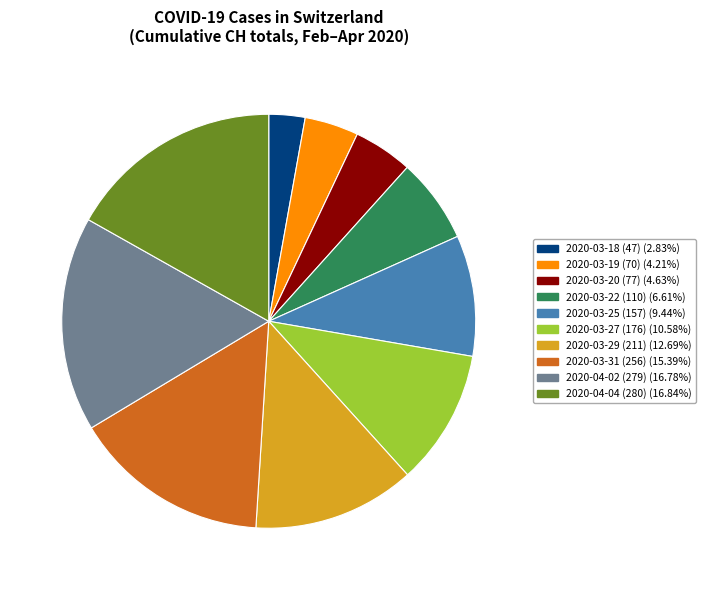

Is the sum of 2020-04-02 (279) (16.78%) and 2020-03-25 (157) (9.44%) greater than half?

No